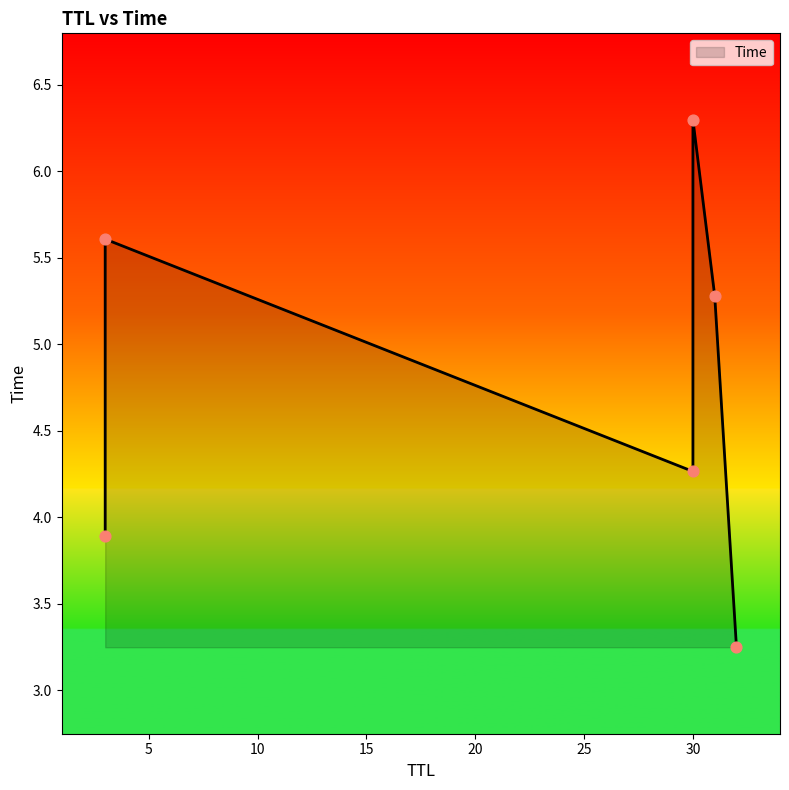

Between 32 and 30, which is larger?

30